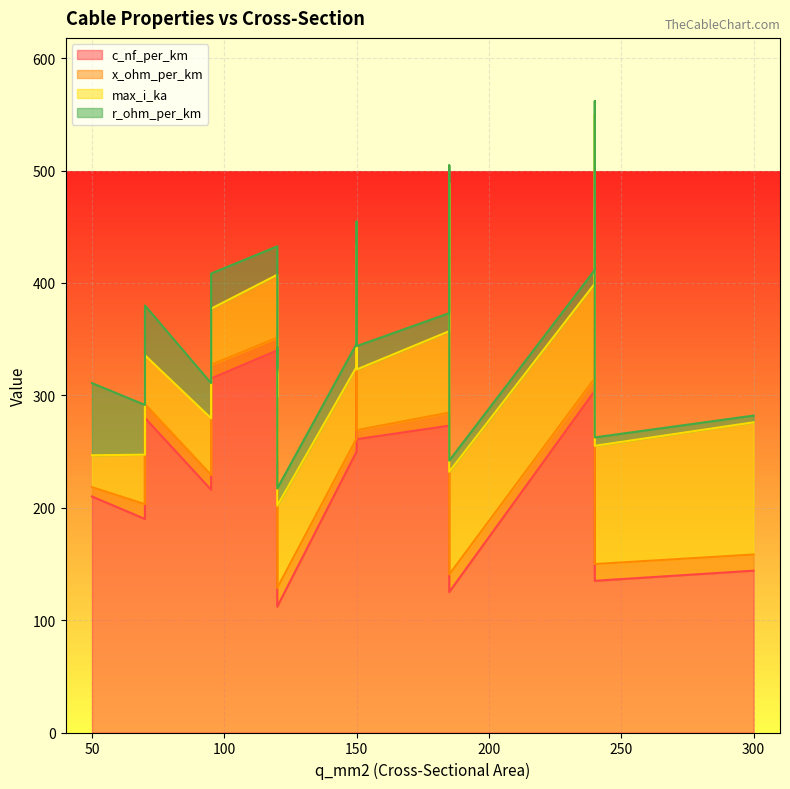

Between 70 and 185, which is larger?

70